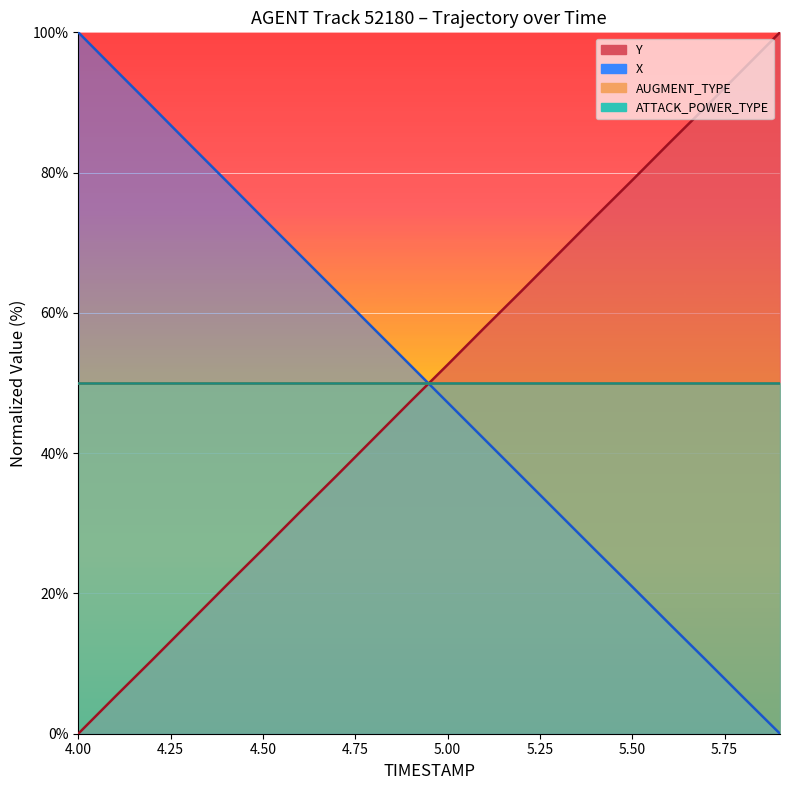

At how many categories does at least one series exceed 73?

12